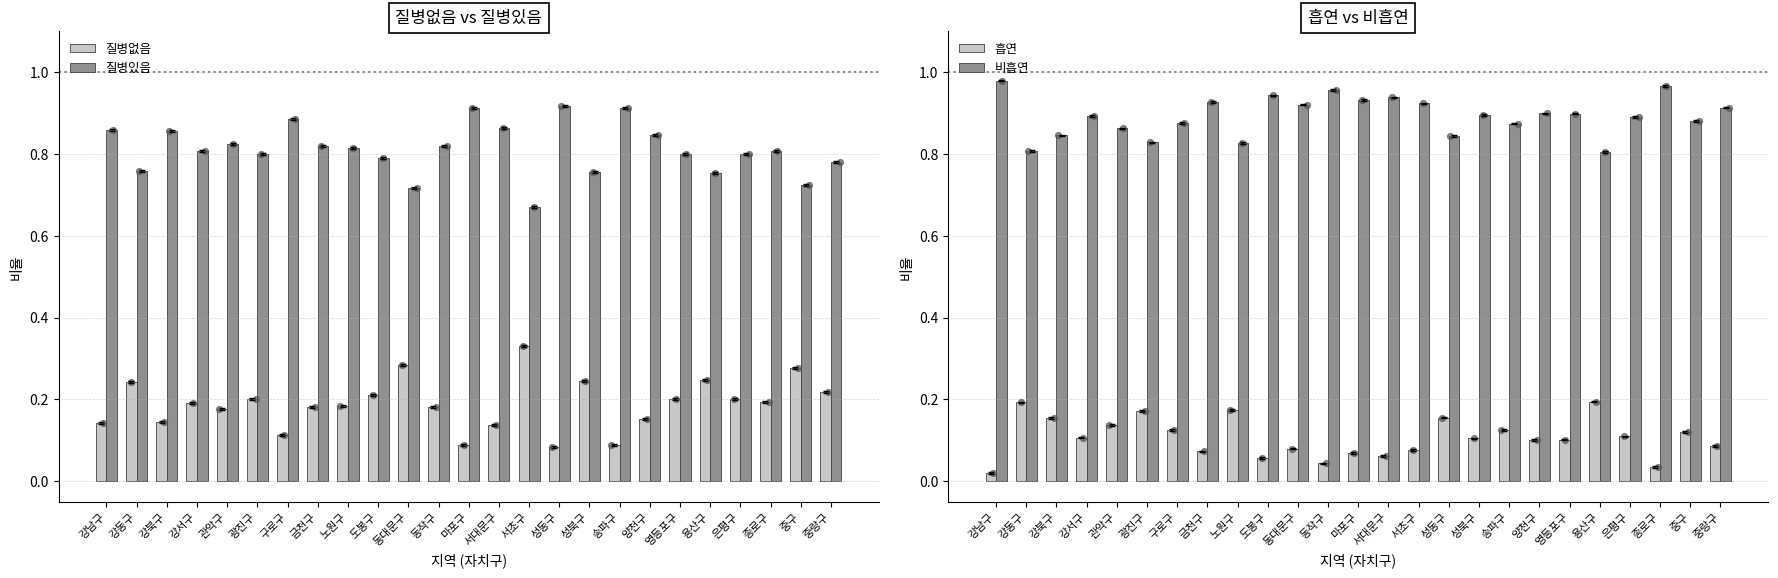

At how many categories does at least one series exceed 0?

25